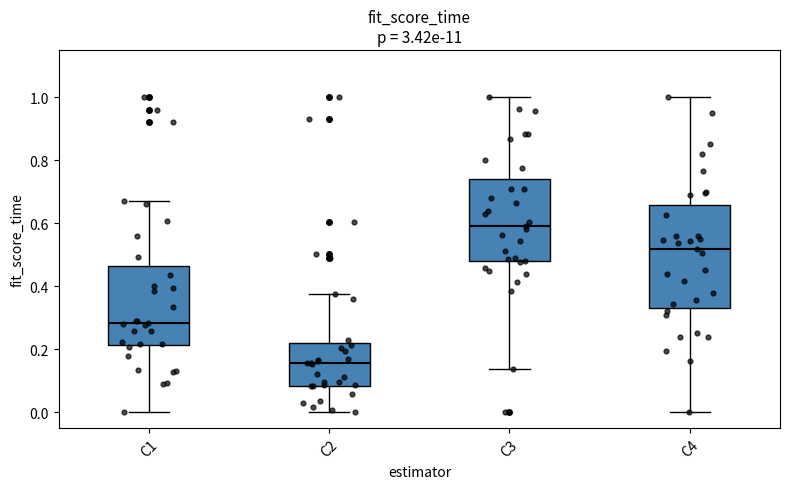

Where does the lower whisker of the box for C4 end on the y-axis? The values are not printed on the chart, so give them approximately, as read against the axis.

0.00